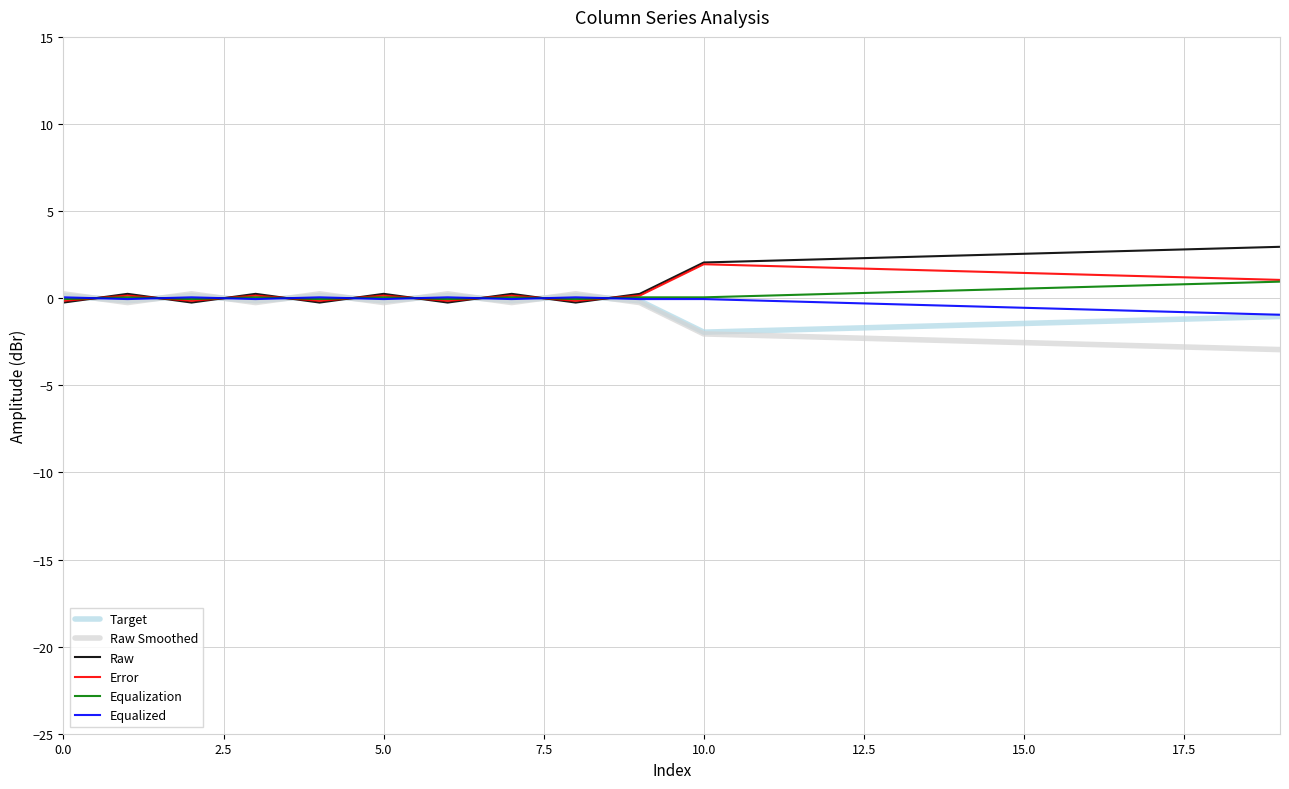

Rank the series by their average value, from lowest to highest.

Raw Smoothed, Target, Equalized, Equalization, Error, Raw